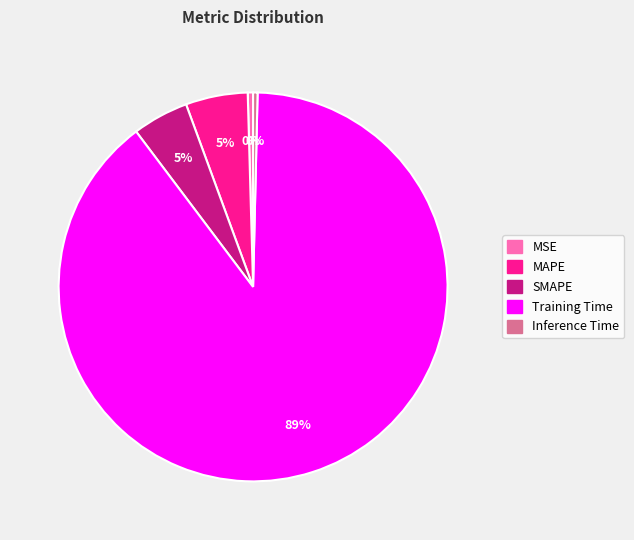

Is Training Time the majority of the pie?

Yes